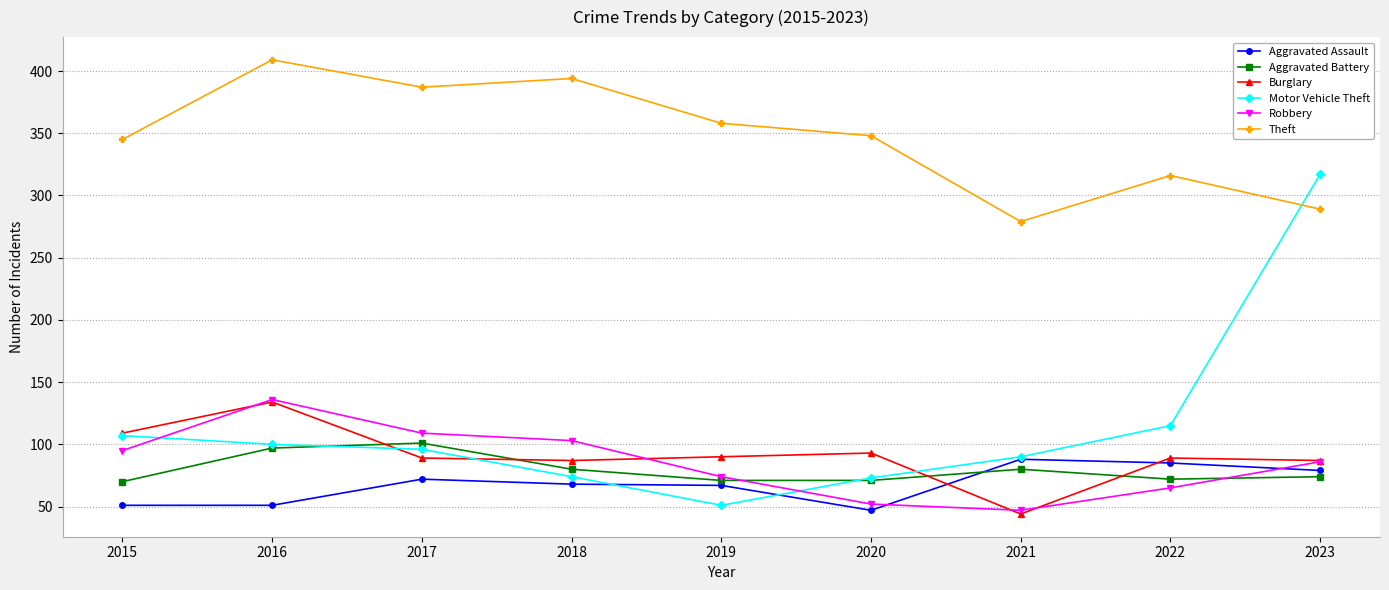

What is the smallest value displayed?

44